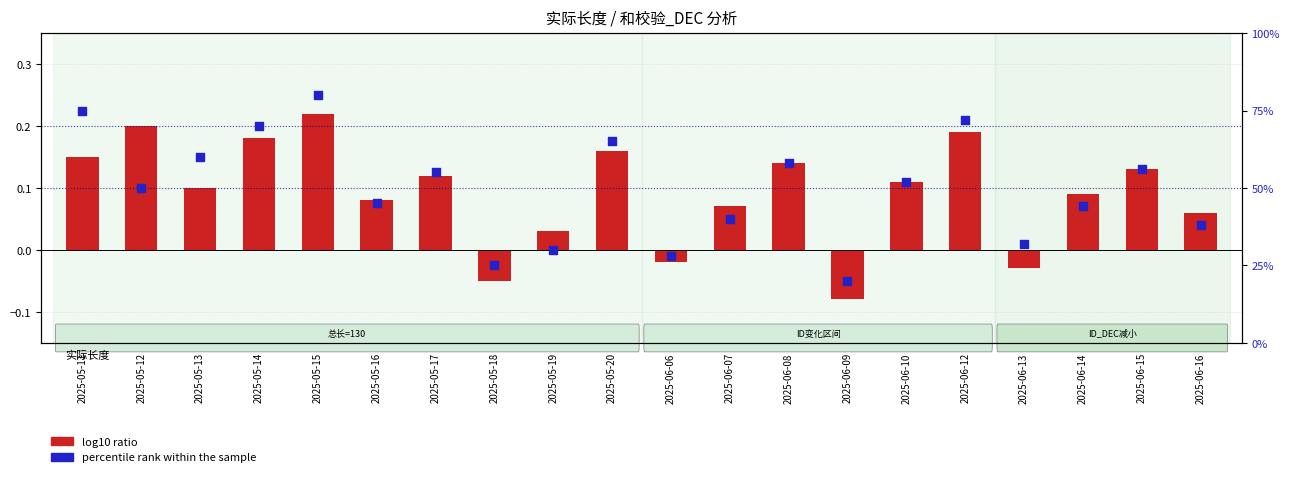

Which series has the widest spread of Y values?

percentile rank within the sample